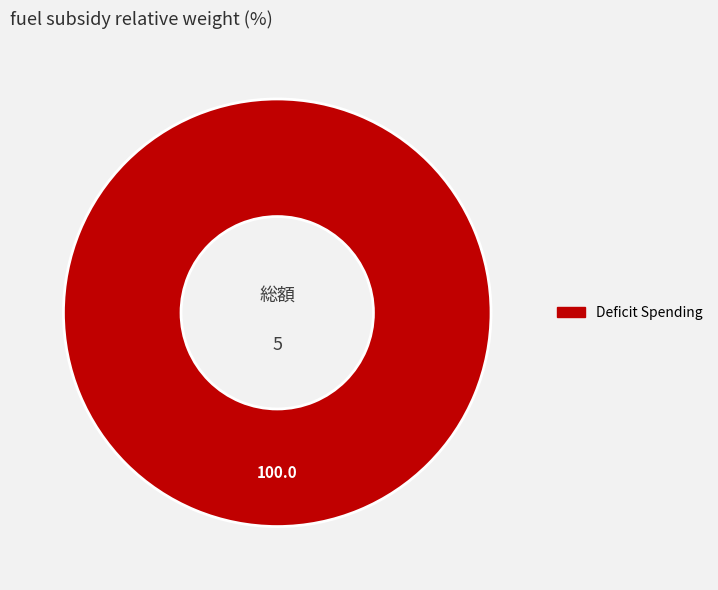

Is there a majority slice in this chart?

Yes